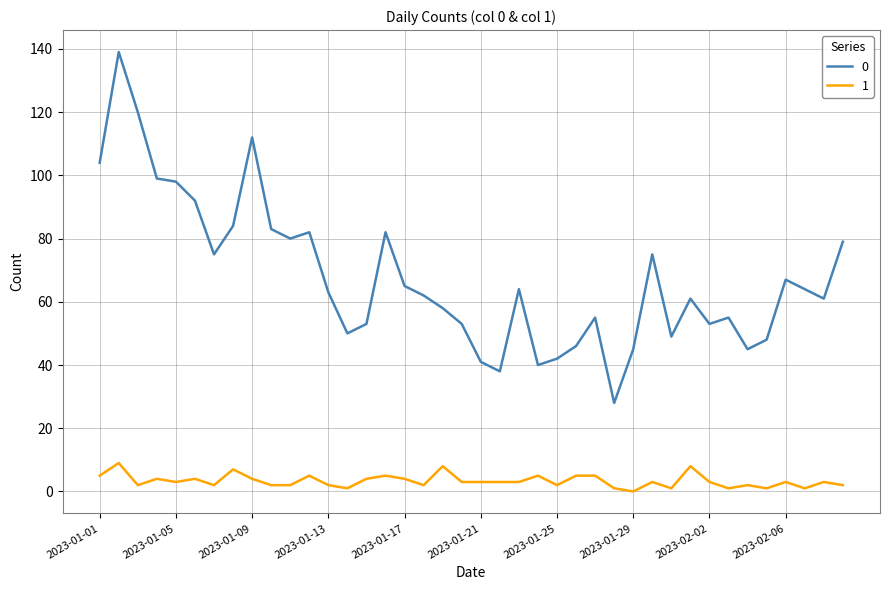

What is the greatest value displayed?

139